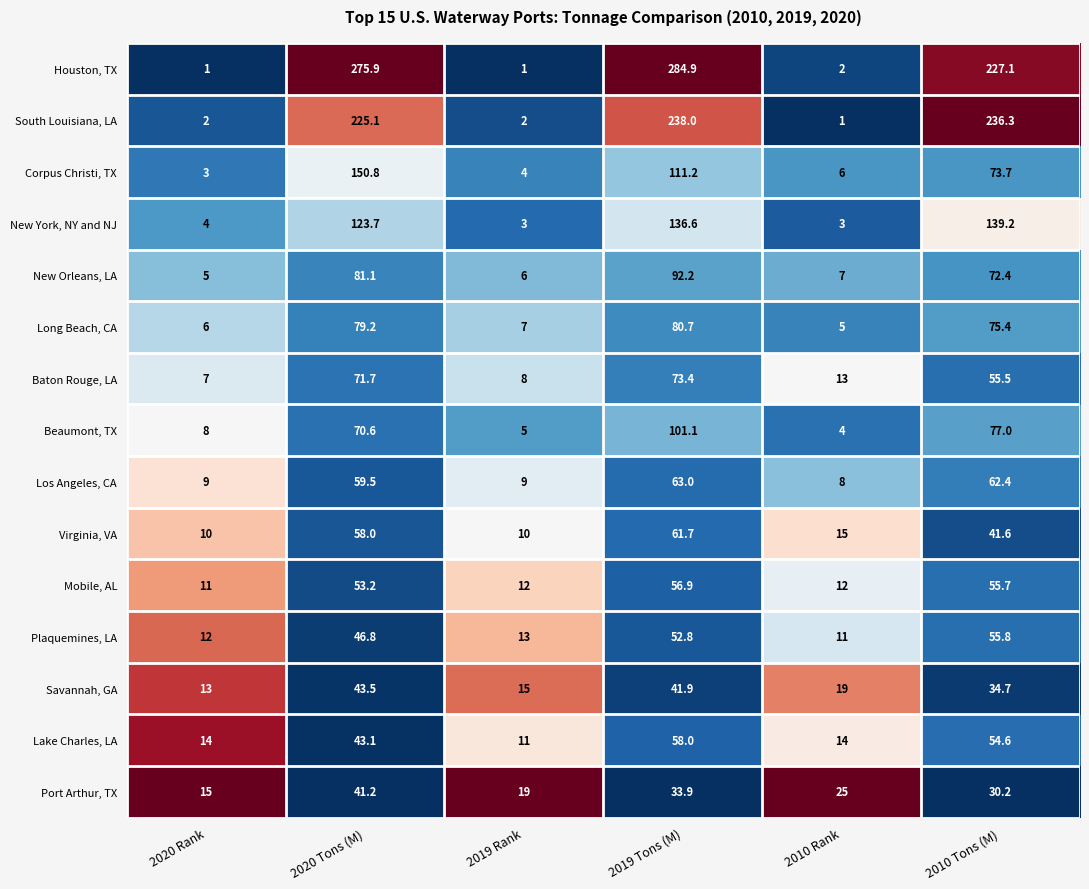

True or false: Corpus Christi, TX has a value of 46.5 at 2019 Tons (M).

False